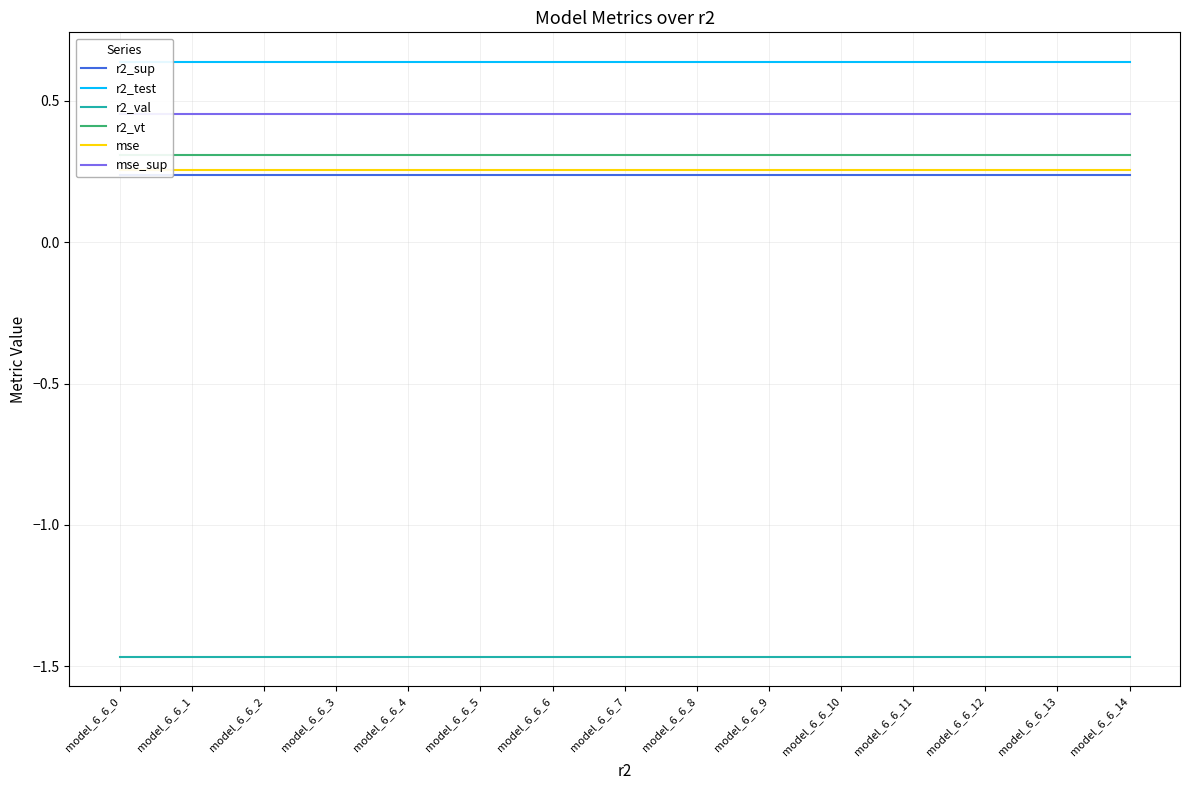

What is the sum of all r2_vt values?

4.6